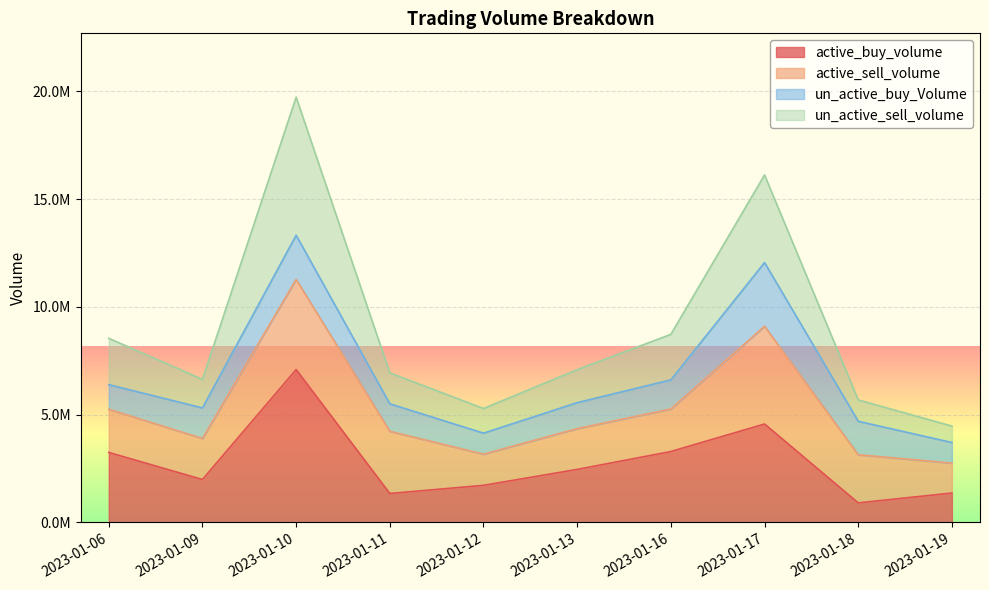

Rank the categories by un_active_sell_volume value from highest to lowest.

2023-01-10, 2023-01-17, 2023-01-16, 2023-01-06, 2023-01-13, 2023-01-11, 2023-01-09, 2023-01-12, 2023-01-18, 2023-01-19